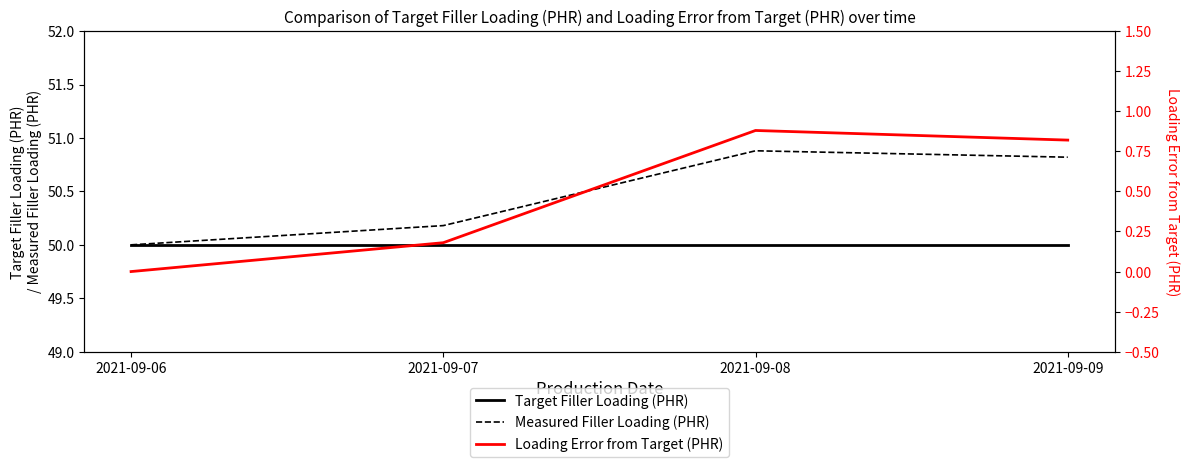

What is the sum of all Measured Filler Loading (PHR) values?

201.9